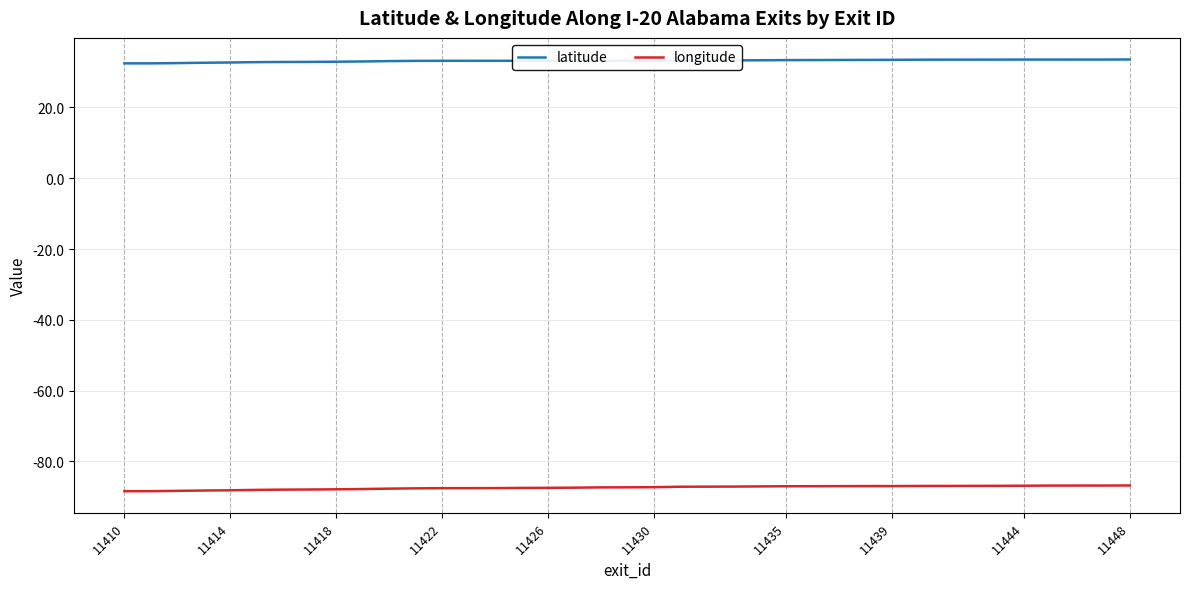

What is the minimum value for longitude?

-88.4